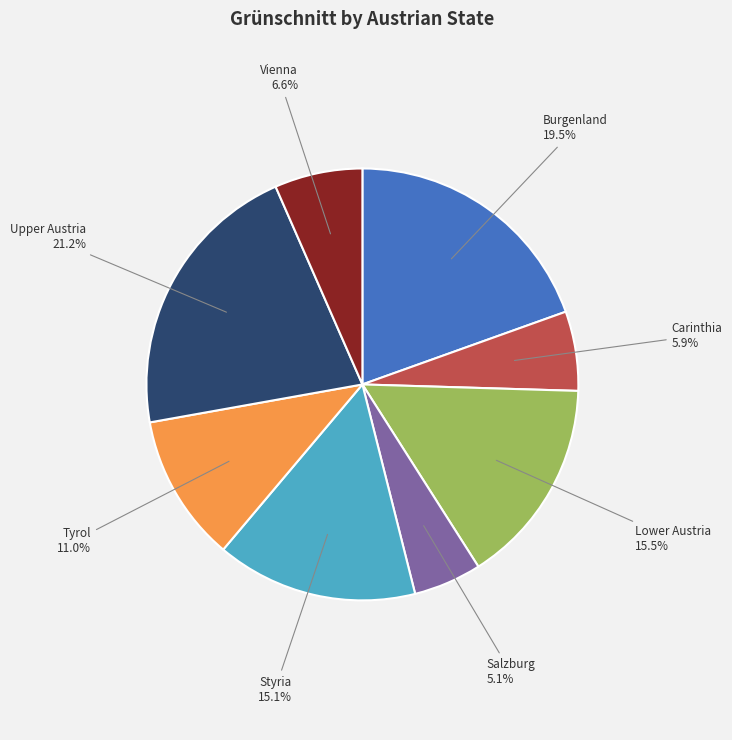

Is there a majority slice in this chart?

No